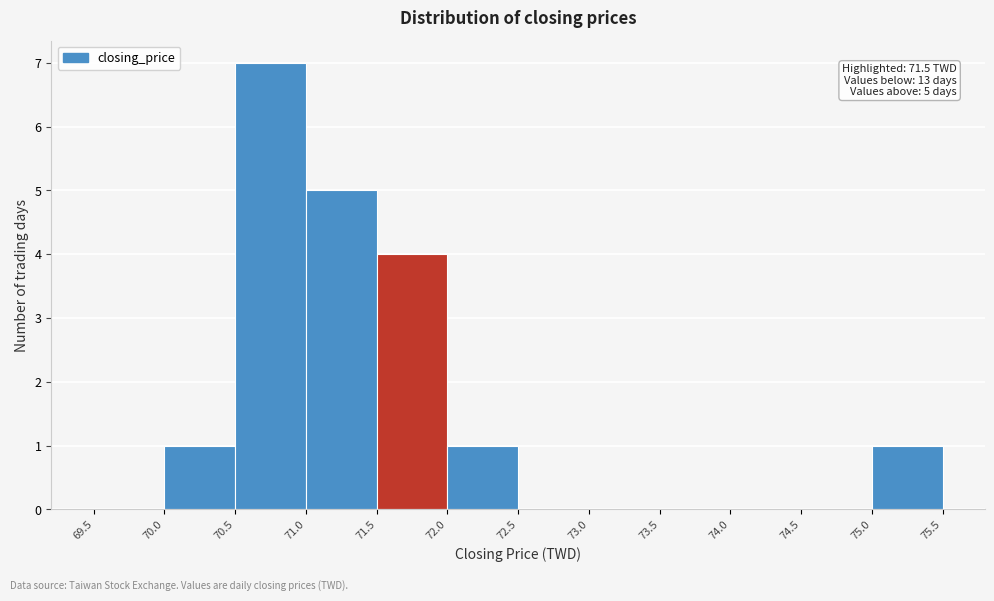

Which range on the x-axis has the tallest bar?

70.5 to 71.0